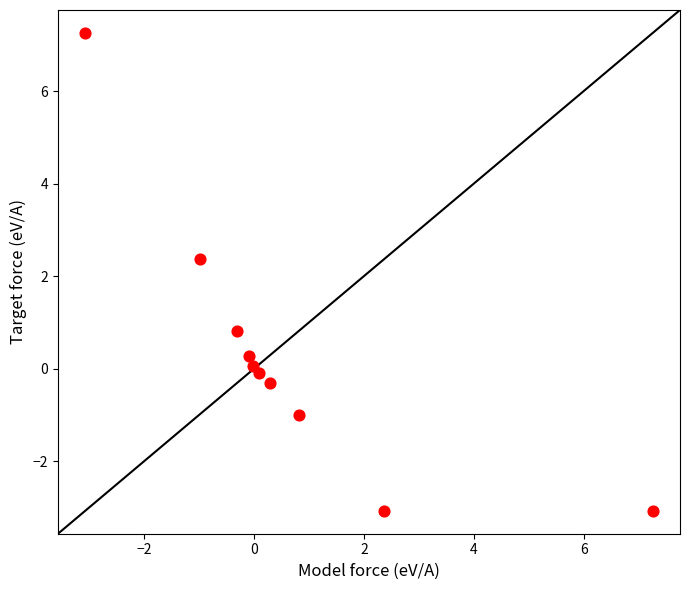

What is the average Y value?

0.3